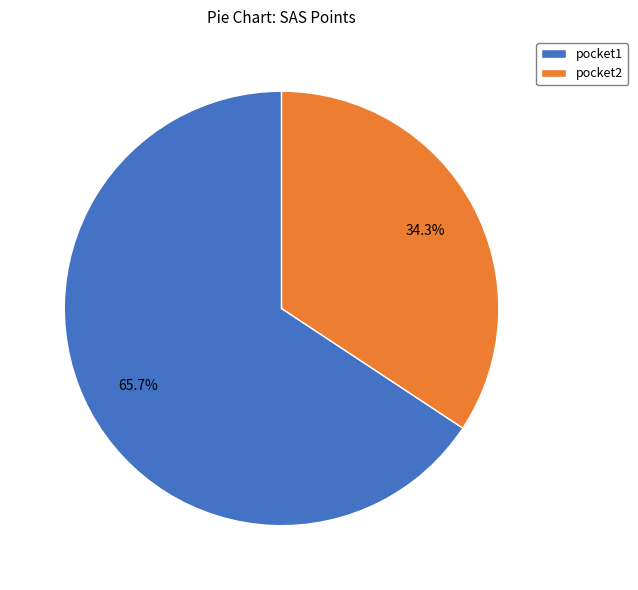

What percentage is the pocket2 slice, to the nearest percent?

34%